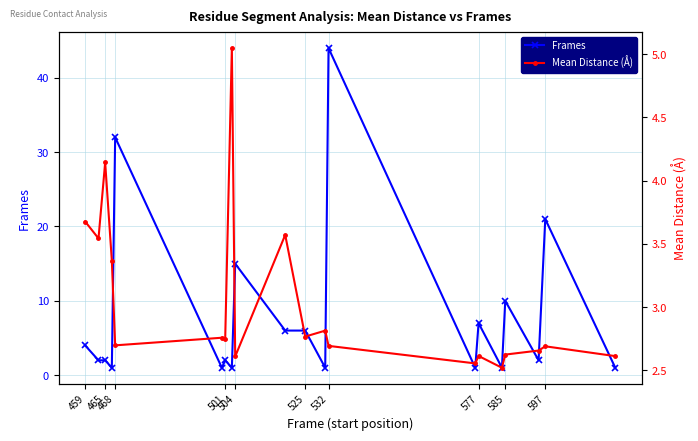

What is the value of the Mean Distance (Å) point at the 11th from the left?

2.8